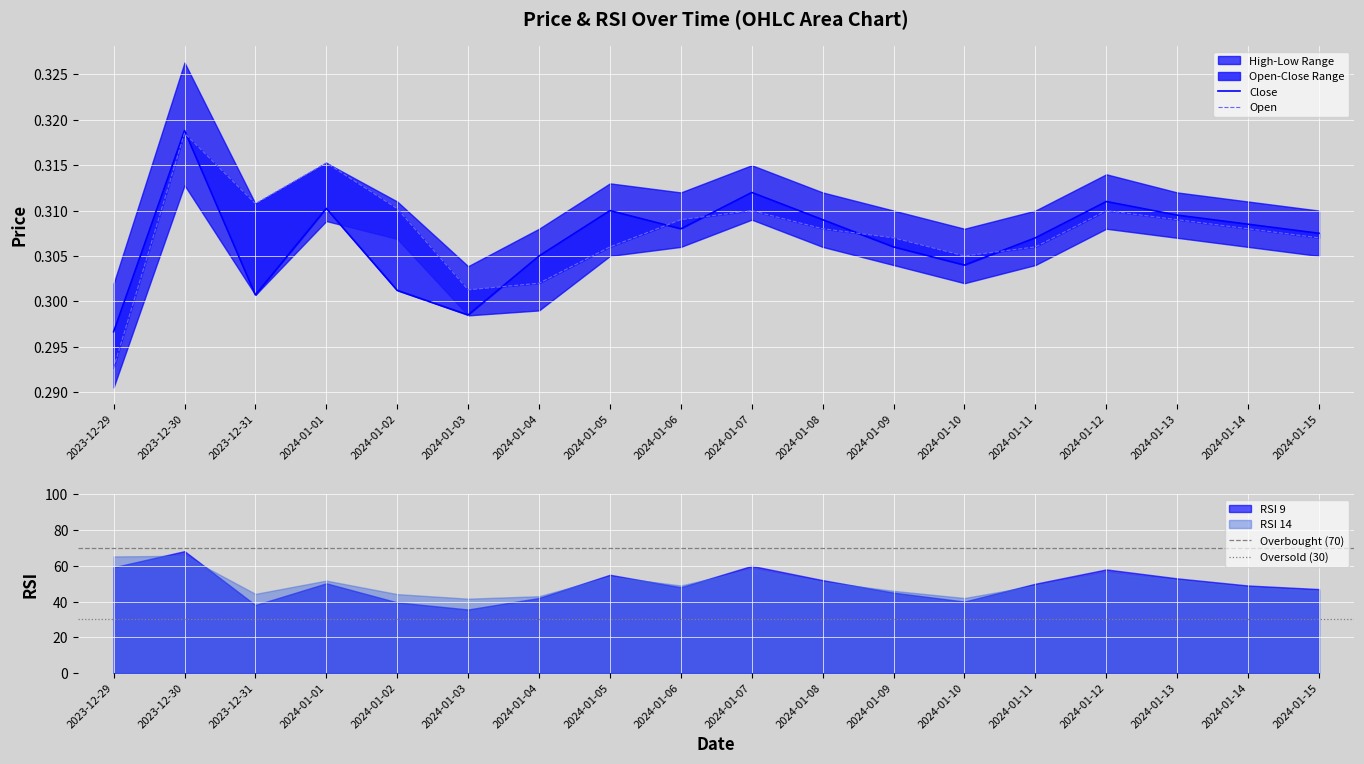

The Open series shows 0.3 at 2024-01-05. True or false?

True